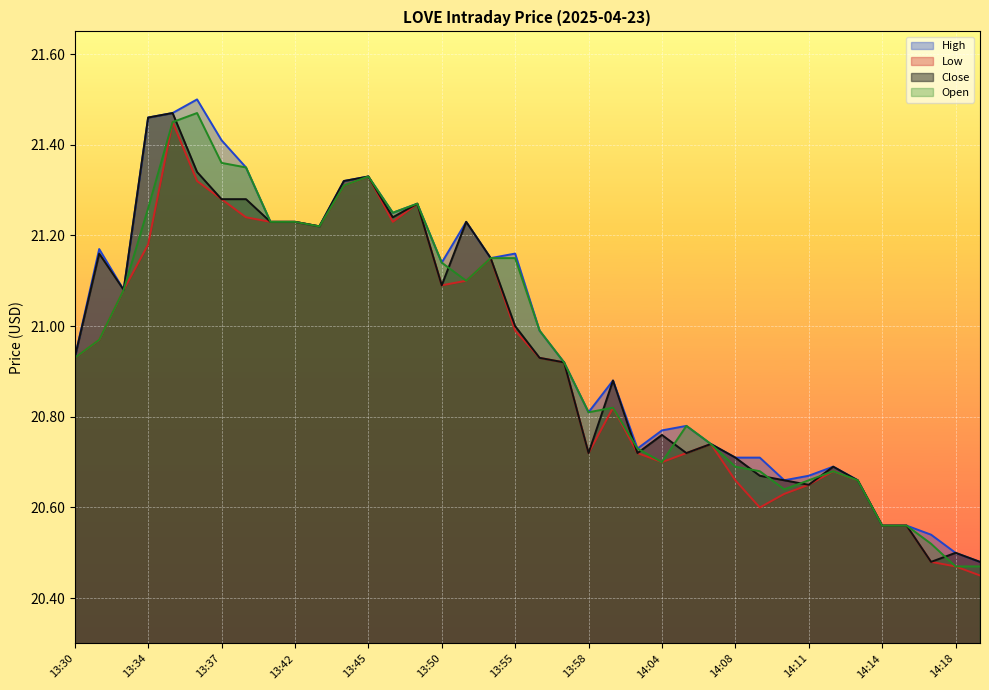

What is the minimum value for Open?

20.5